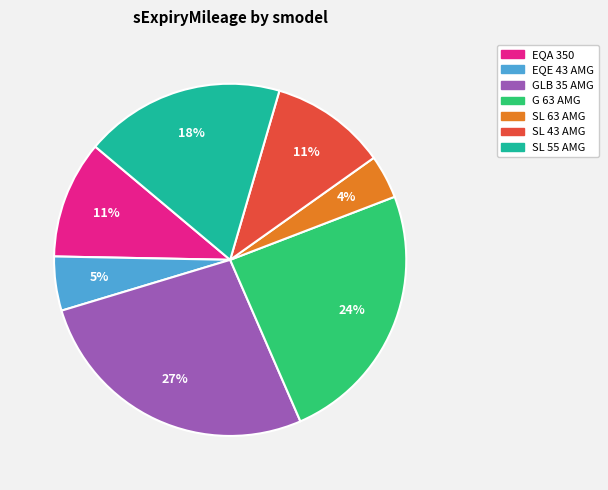

Is there any slice that represents more than half of the pie?

No